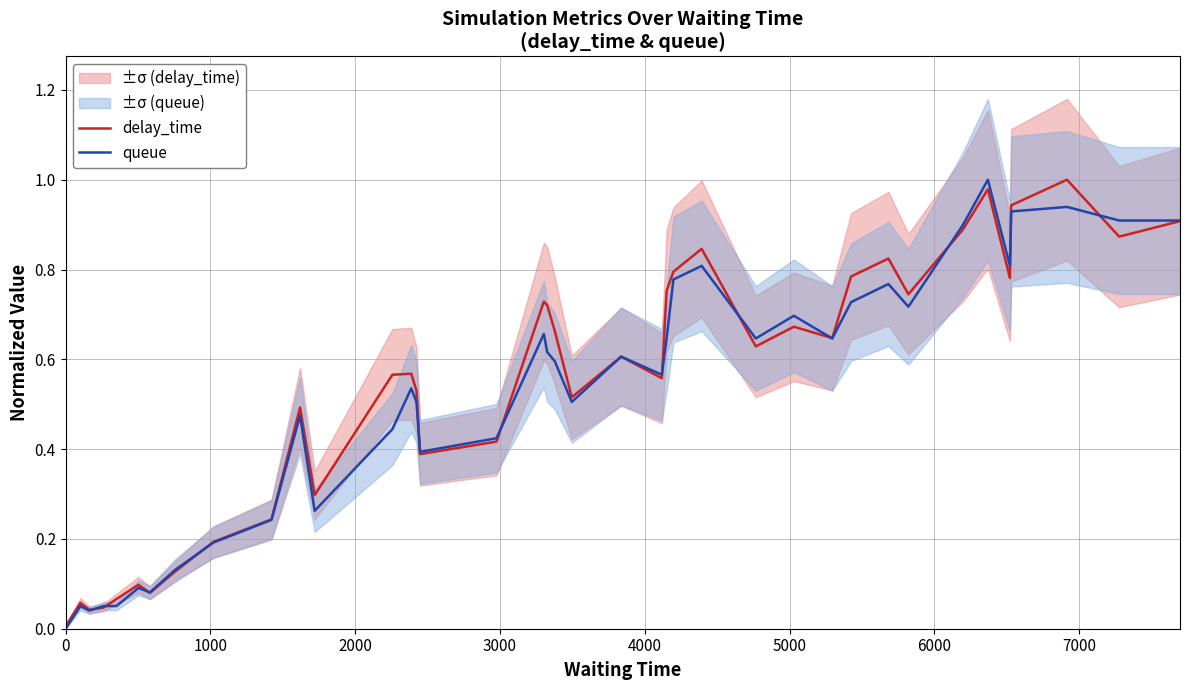

What is the sum of all delay_time values?

21.1